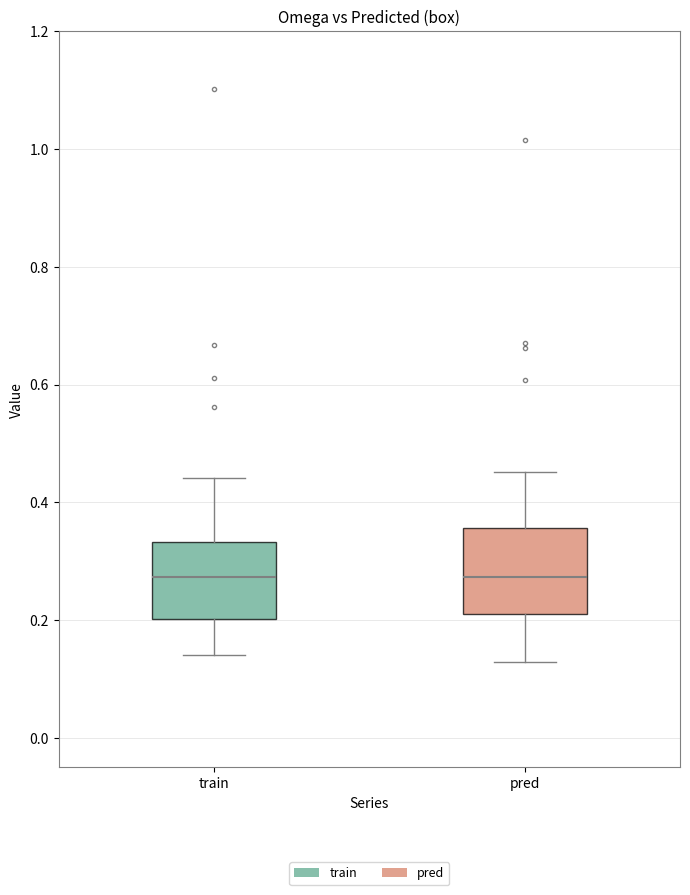

Reading left to right, read every box against the y-axis: the position of its median line, the range the box covers, and the ends of its whiskers. The values are not printed on the chart, so give them approximately, as read against the axis.

train: median 0.28, box 0.20 to 0.34, whiskers 0.14 to 0.44
pred: median 0.28, box 0.22 to 0.36, whiskers 0.12 to 0.46